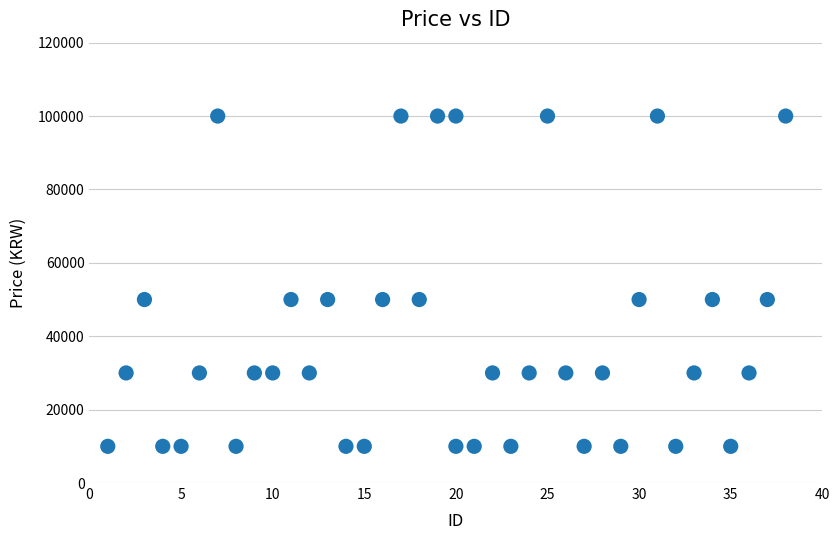

What is the range of X values (max minus min)?

37